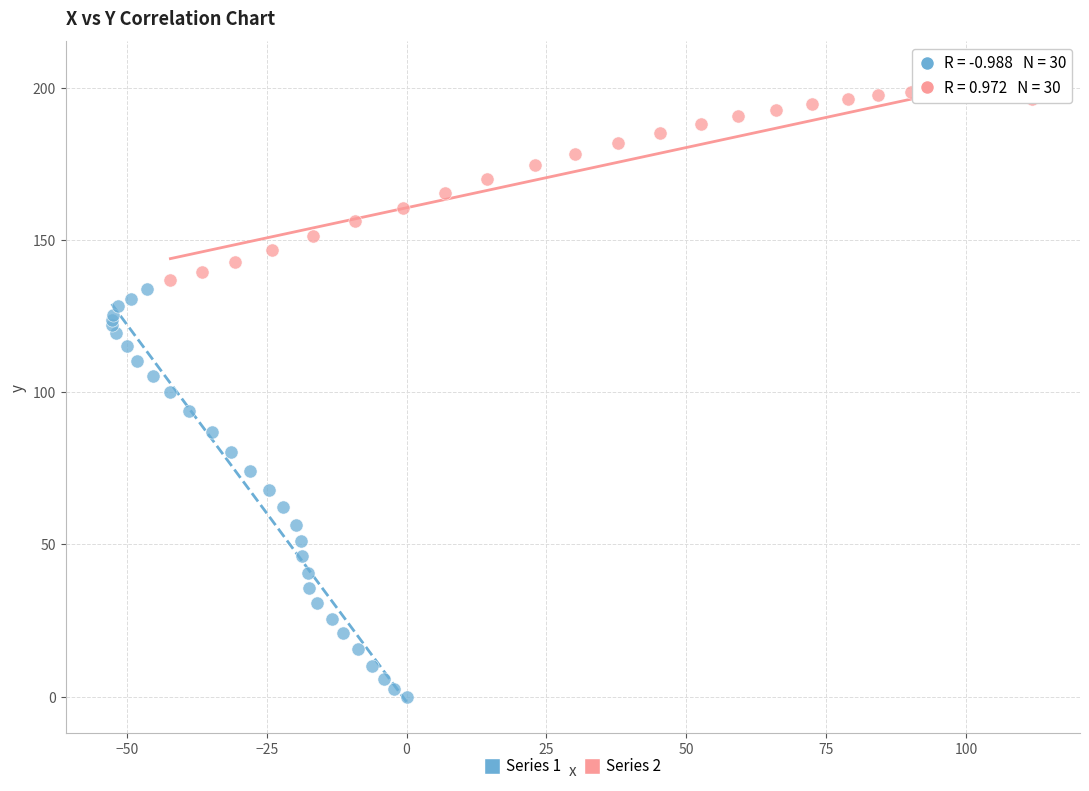

Which series contains the lowest Y value?

Series 1